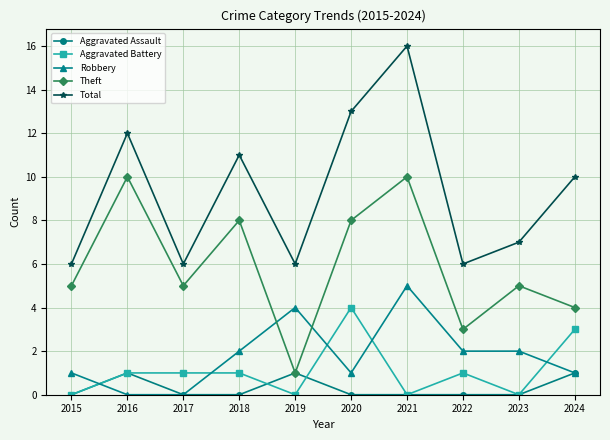

True or false: Theft has more than 2 points higher than both neighbors.

True